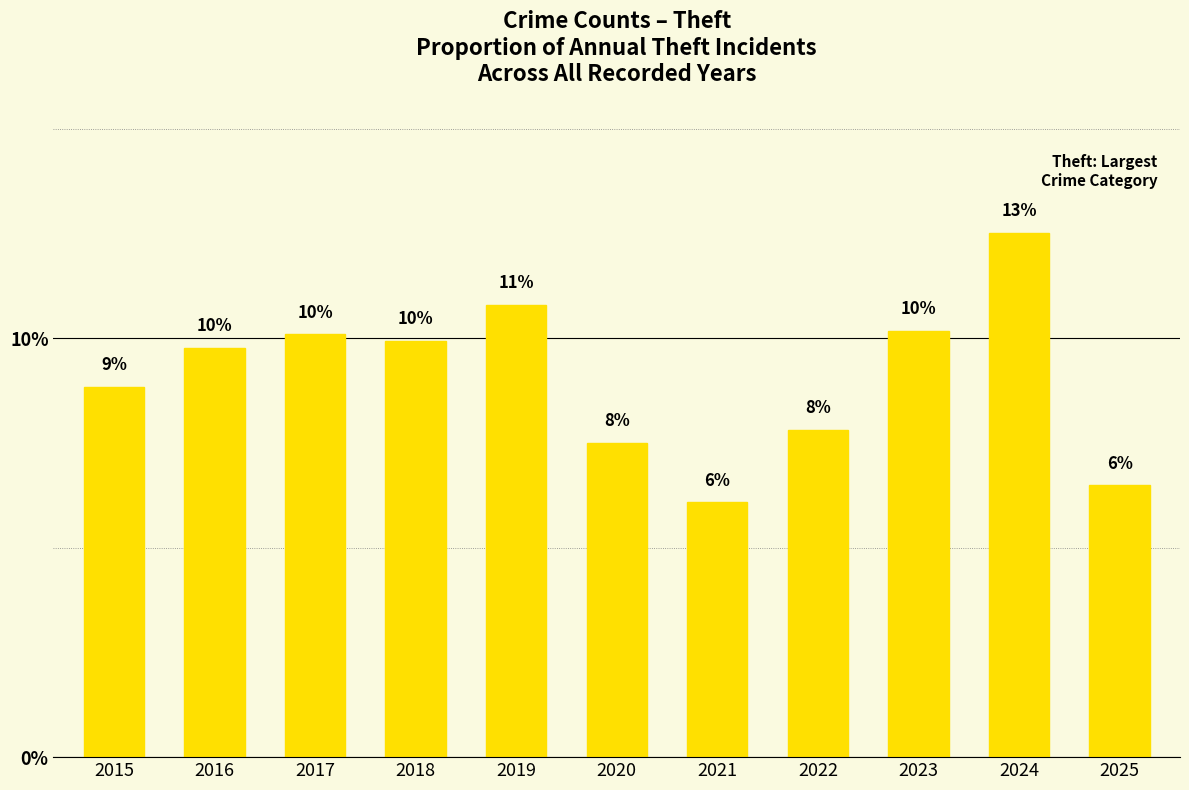

What is the difference between the second highest and second lowest values?

4.3